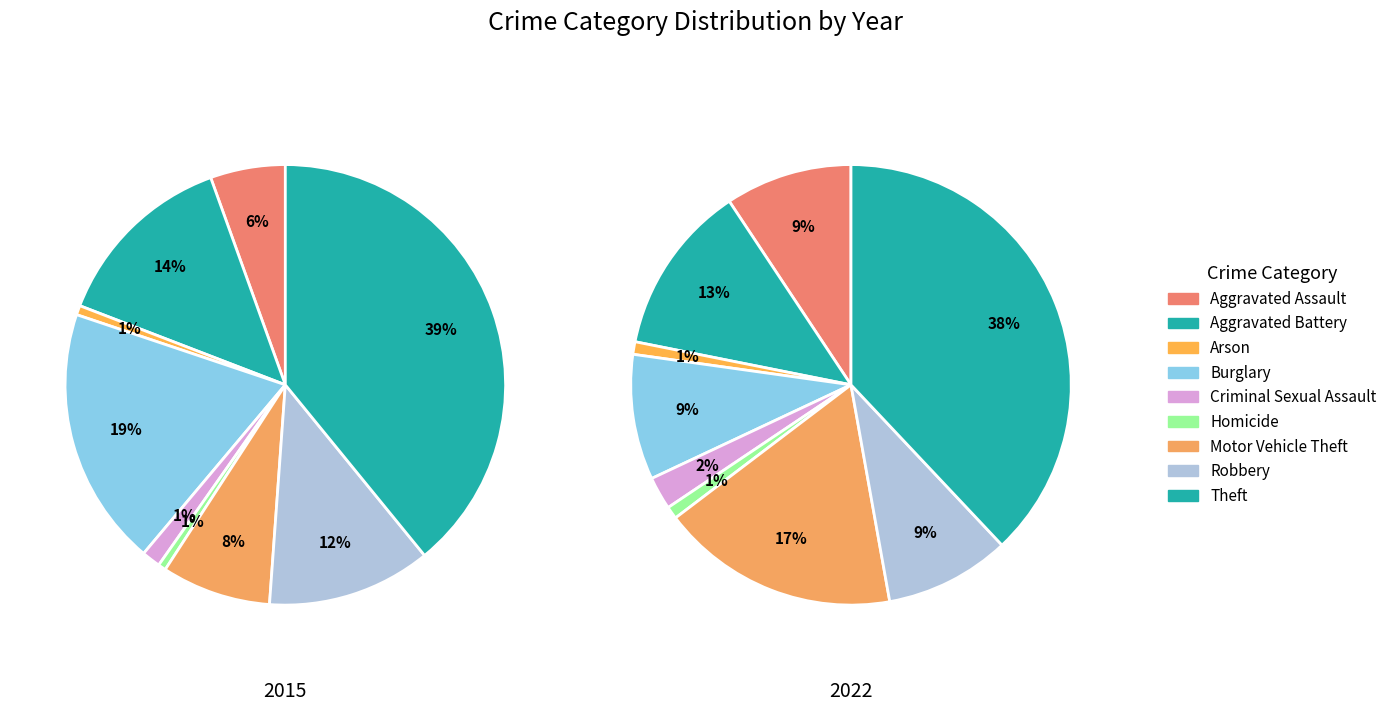

Which slice is the largest?

Theft